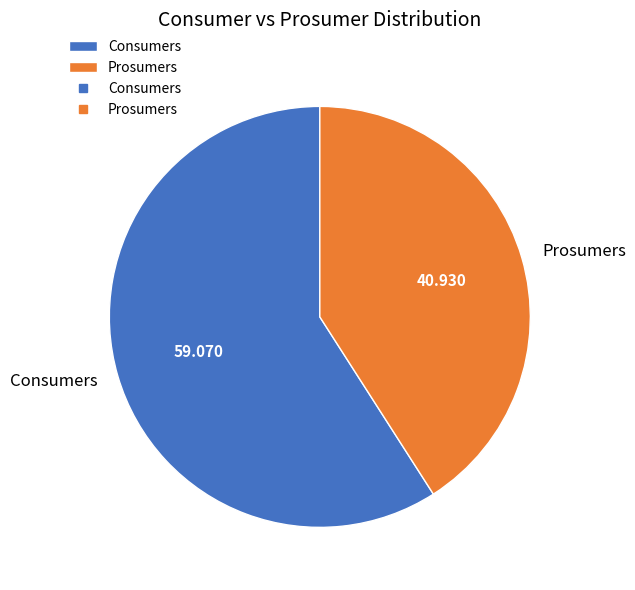

Approximately how many times larger is the value at Prosumers compared to Consumers?

0.7